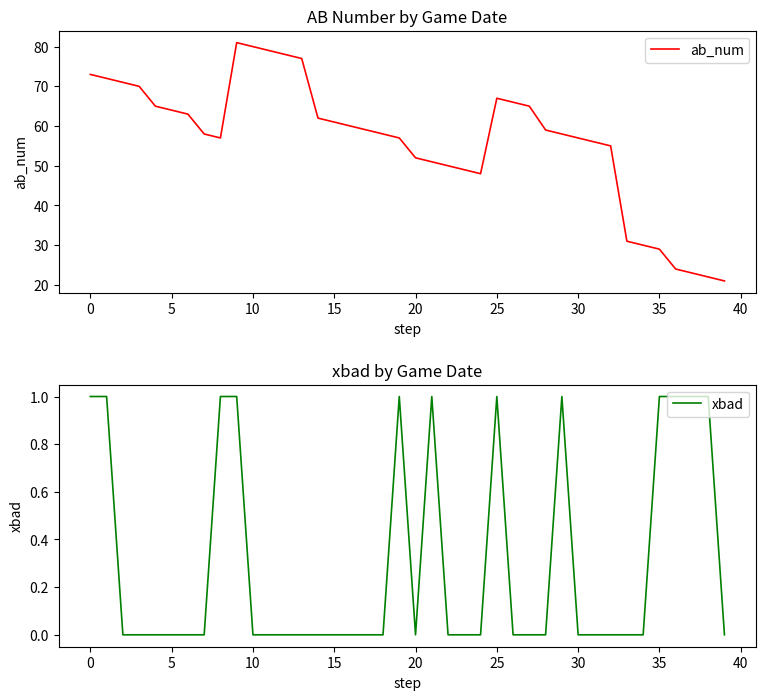

What is the value of the ab_num point at the 9th from the left?

57